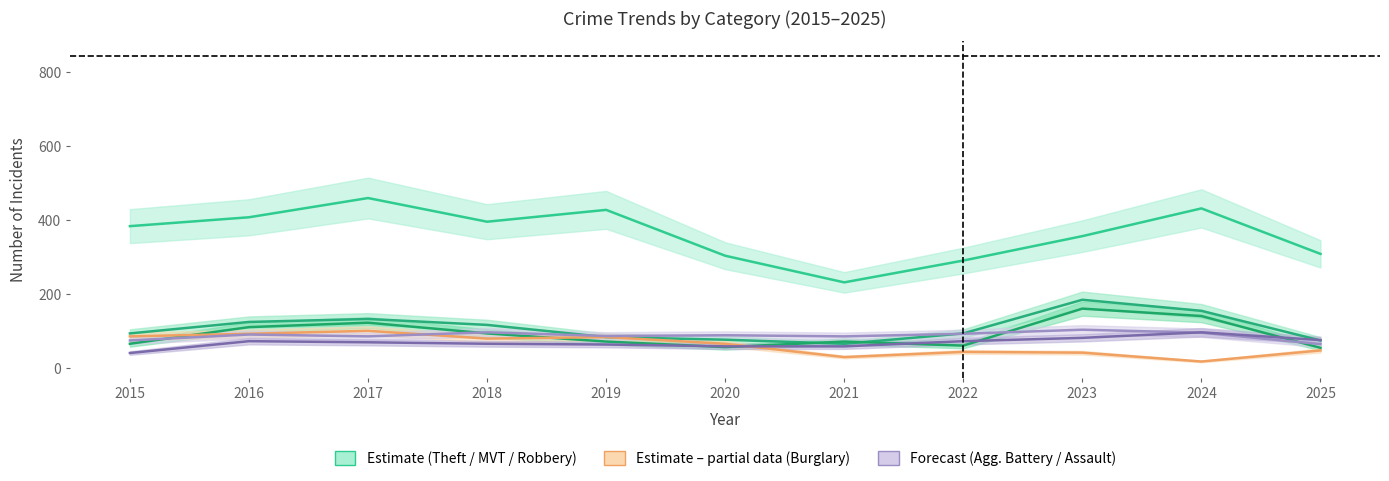

What is the spread (max minus min) of values at 2020?

247